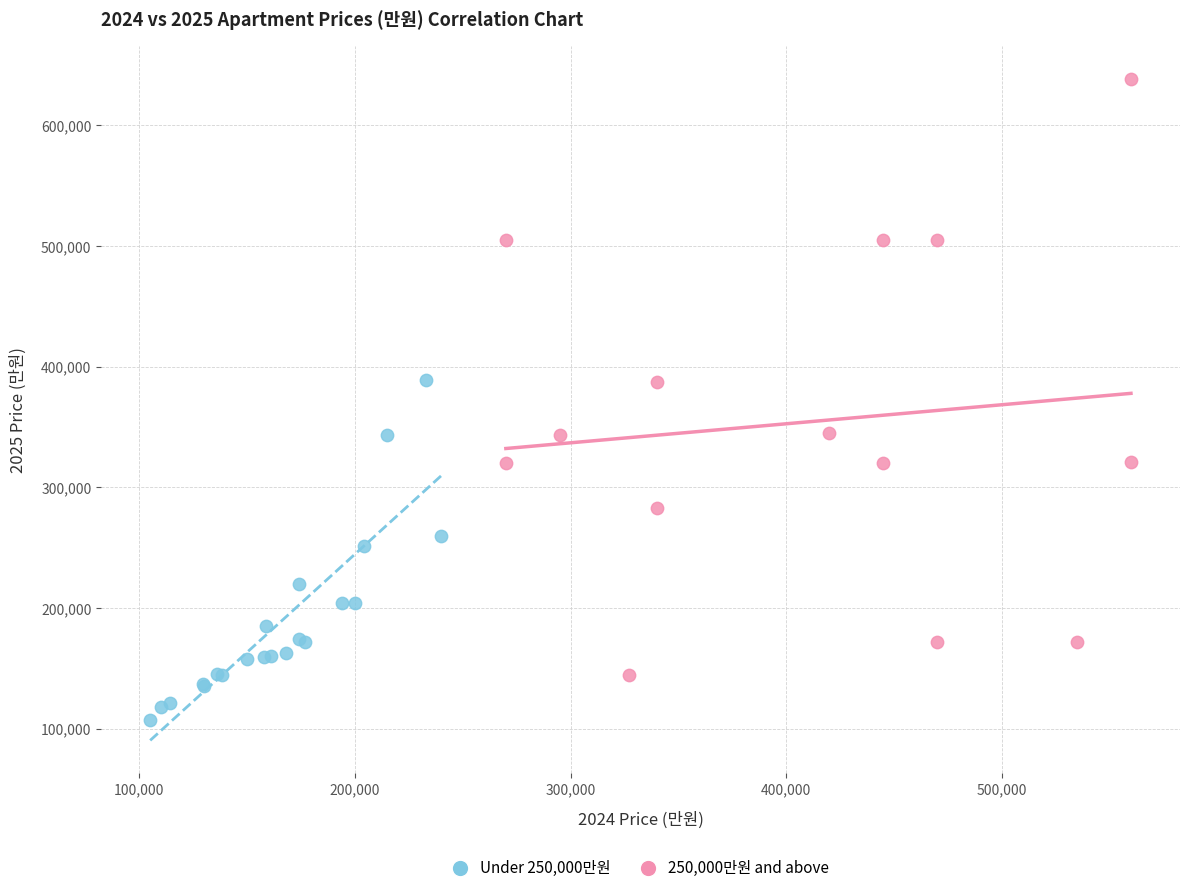

Which series has the widest spread of Y values?

250,000만원 and above